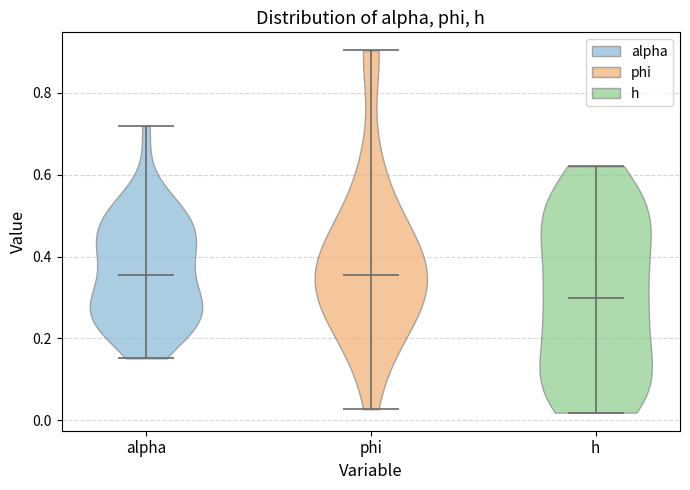

What is the lowest point the violin for phi reaches on the y-axis? The values are not printed on the chart, so give them approximately, as read against the axis.

0.02